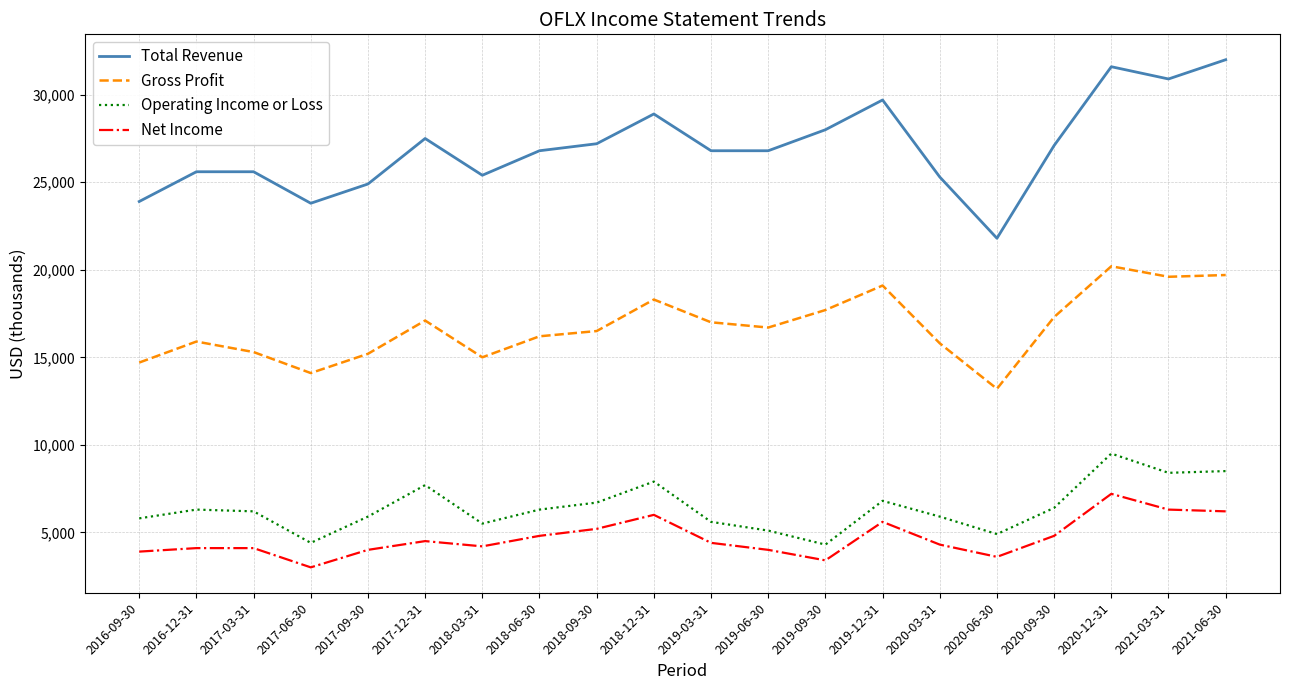

What is the greatest value displayed?

32000